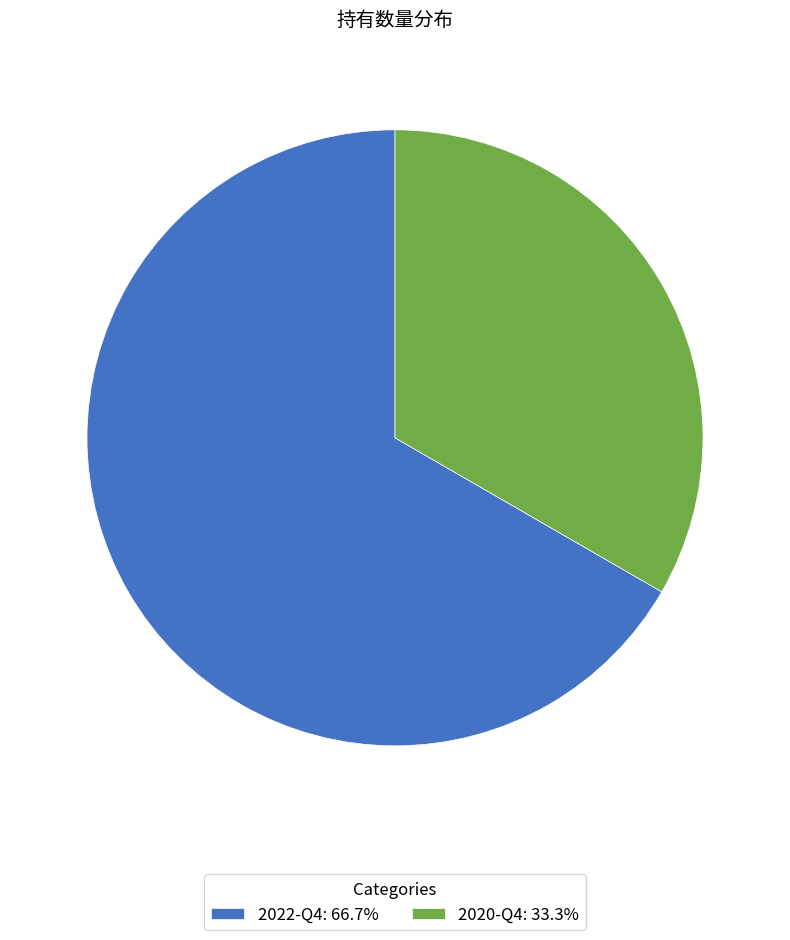

Is 2022-Q4: 66.7% the majority of the pie?

Yes